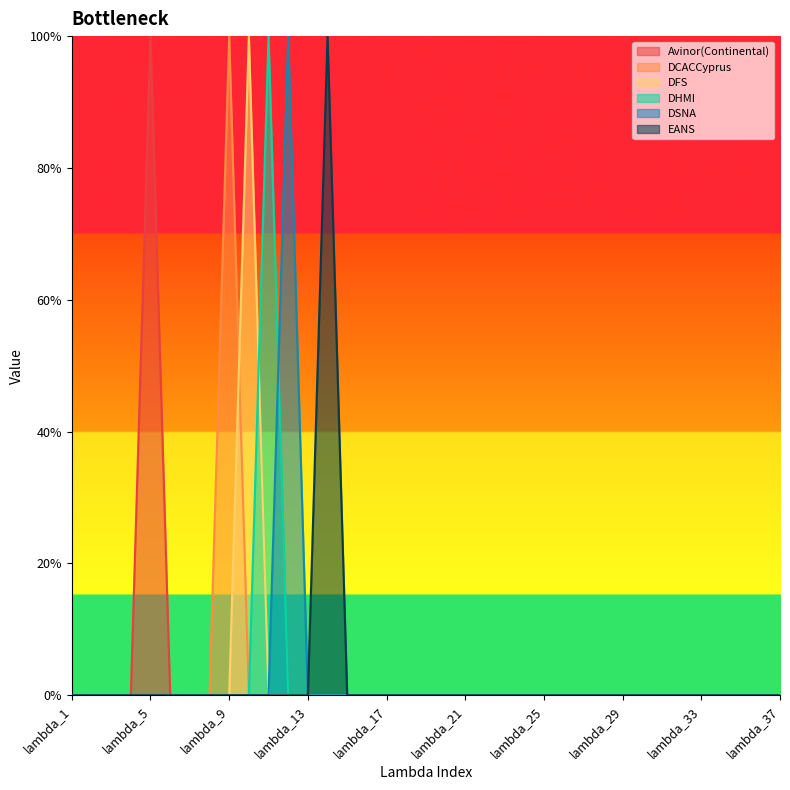

Reading left to right, transcribe all the data shown in this chart.

Avinor(Continental): lambda_1=0	lambda_2=0	lambda_3=0	lambda_4=0	lambda_5=1	lambda_6=0	lambda_7=0	lambda_8=0	lambda_9=0	lambda_10=0	lambda_11=0	lambda_12=0	lambda_13=0	lambda_14=0	lambda_15=0	lambda_16=0	lambda_17=0	lambda_18=0	lambda_19=0	lambda_20=0	lambda_21=0	lambda_22=0	lambda_23=0	lambda_24=0	lambda_25=0	lambda_26=0	lambda_27=0	lambda_28=0	lambda_29=0	lambda_30=0	lambda_31=0	lambda_32=0	lambda_33=0	lambda_34=0	lambda_35=0	lambda_36=0	lambda_37=0
DCACCyprus: lambda_1=0	lambda_2=0	lambda_3=0	lambda_4=0	lambda_5=0	lambda_6=0	lambda_7=0	lambda_8=0	lambda_9=1	lambda_10=0	lambda_11=0	lambda_12=0	lambda_13=0	lambda_14=0	lambda_15=0	lambda_16=0	lambda_17=0	lambda_18=0	lambda_19=0	lambda_20=0	lambda_21=0	lambda_22=0	lambda_23=0	lambda_24=0	lambda_25=0	lambda_26=0	lambda_27=0	lambda_28=0	lambda_29=0	lambda_30=0	lambda_31=0	lambda_32=0	lambda_33=0	lambda_34=0	lambda_35=0	lambda_36=0	lambda_37=0
DFS: lambda_1=0	lambda_2=0	lambda_3=0	lambda_4=0	lambda_5=0	lambda_6=0	lambda_7=0	lambda_8=0	lambda_9=0	lambda_10=1	lambda_11=0	lambda_12=0	lambda_13=0	lambda_14=0	lambda_15=0	lambda_16=0	lambda_17=0	lambda_18=0	lambda_19=0	lambda_20=0	lambda_21=0	lambda_22=0	lambda_23=0	lambda_24=0	lambda_25=0	lambda_26=0	lambda_27=0	lambda_28=0	lambda_29=0	lambda_30=0	lambda_31=0	lambda_32=0	lambda_33=0	lambda_34=0	lambda_35=0	lambda_36=0	lambda_37=0
DHMI: lambda_1=0	lambda_2=0	lambda_3=0	lambda_4=0	lambda_5=0	lambda_6=0	lambda_7=0	lambda_8=0	lambda_9=0	lambda_10=0	lambda_11=1	lambda_12=0	lambda_13=0	lambda_14=0	lambda_15=0	lambda_16=0	lambda_17=0	lambda_18=0	lambda_19=0	lambda_20=0	lambda_21=0	lambda_22=0	lambda_23=0	lambda_24=0	lambda_25=0	lambda_26=0	lambda_27=0	lambda_28=0	lambda_29=0	lambda_30=0	lambda_31=0	lambda_32=0	lambda_33=0	lambda_34=0	lambda_35=0	lambda_36=0	lambda_37=0
DSNA: lambda_1=0	lambda_2=0	lambda_3=0	lambda_4=0	lambda_5=0	lambda_6=0	lambda_7=0	lambda_8=0	lambda_9=0	lambda_10=0	lambda_11=0	lambda_12=1	lambda_13=0	lambda_14=0	lambda_15=0	lambda_16=0	lambda_17=0	lambda_18=0	lambda_19=0	lambda_20=0	lambda_21=0	lambda_22=0	lambda_23=0	lambda_24=0	lambda_25=0	lambda_26=0	lambda_27=0	lambda_28=0	lambda_29=0	lambda_30=0	lambda_31=0	lambda_32=0	lambda_33=0	lambda_34=0	lambda_35=0	lambda_36=0	lambda_37=0
EANS: lambda_1=0	lambda_2=0	lambda_3=0	lambda_4=0	lambda_5=0	lambda_6=0	lambda_7=0	lambda_8=0	lambda_9=0	lambda_10=0	lambda_11=0	lambda_12=0	lambda_13=0	lambda_14=1	lambda_15=0	lambda_16=0	lambda_17=0	lambda_18=0	lambda_19=0	lambda_20=0	lambda_21=0	lambda_22=0	lambda_23=0	lambda_24=0	lambda_25=0	lambda_26=0	lambda_27=0	lambda_28=0	lambda_29=0	lambda_30=0	lambda_31=0	lambda_32=0	lambda_33=0	lambda_34=0	lambda_35=0	lambda_36=0	lambda_37=0